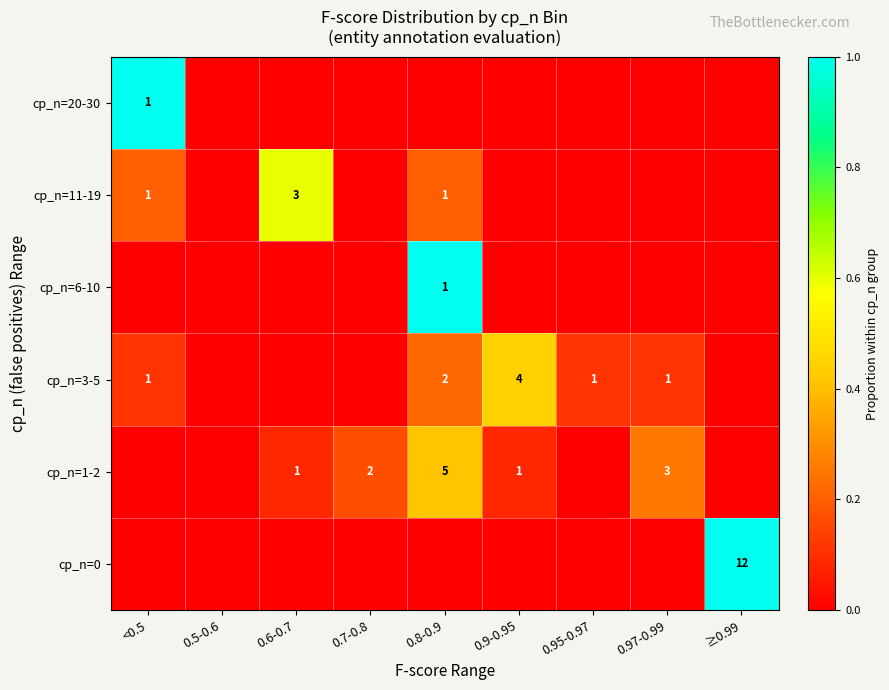

How many positive values does the cp_n=1-2 series have?

5